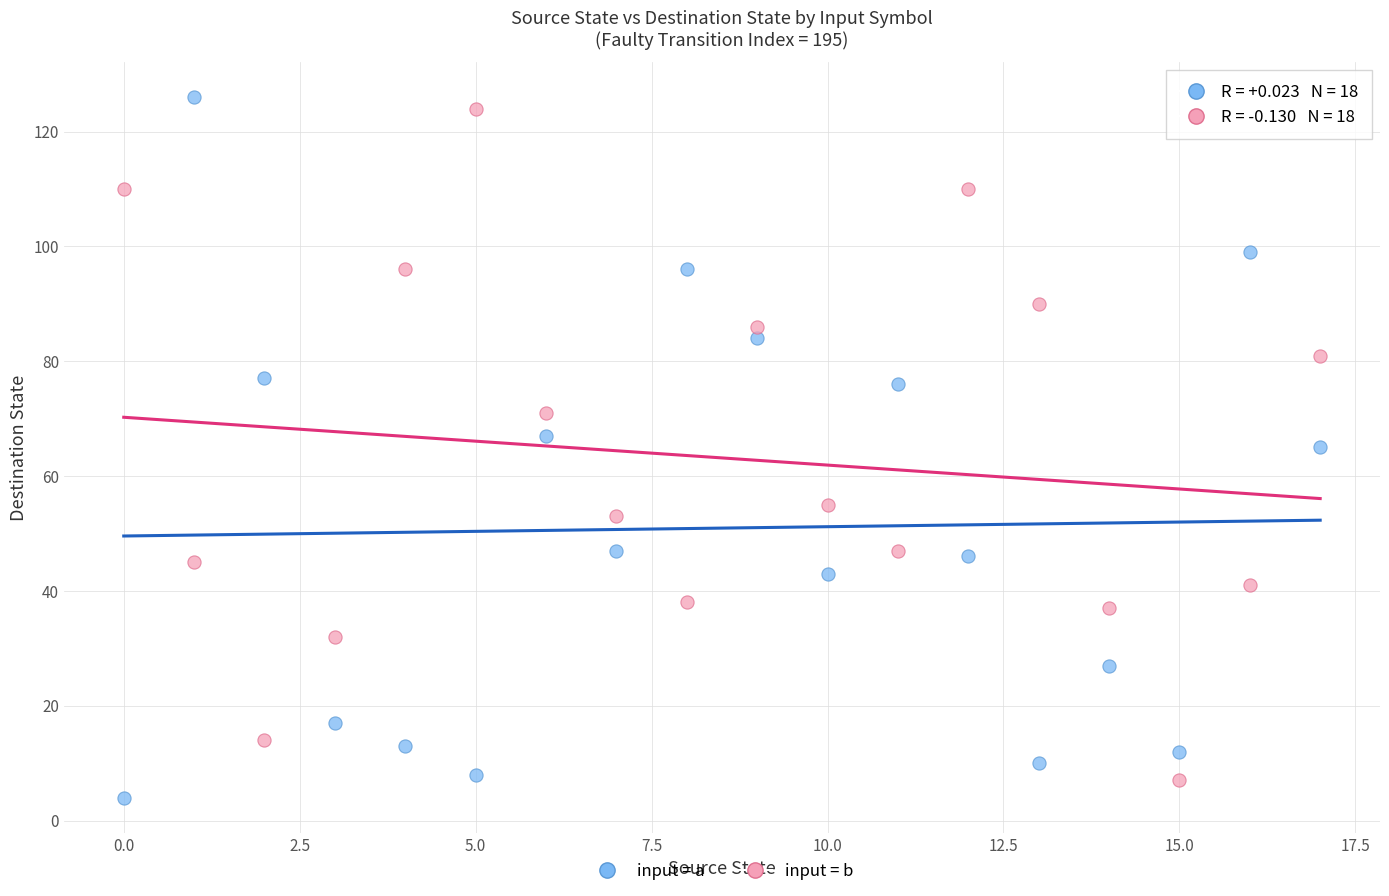

Across all data points, what is the range of Y values (max minus min)?

122